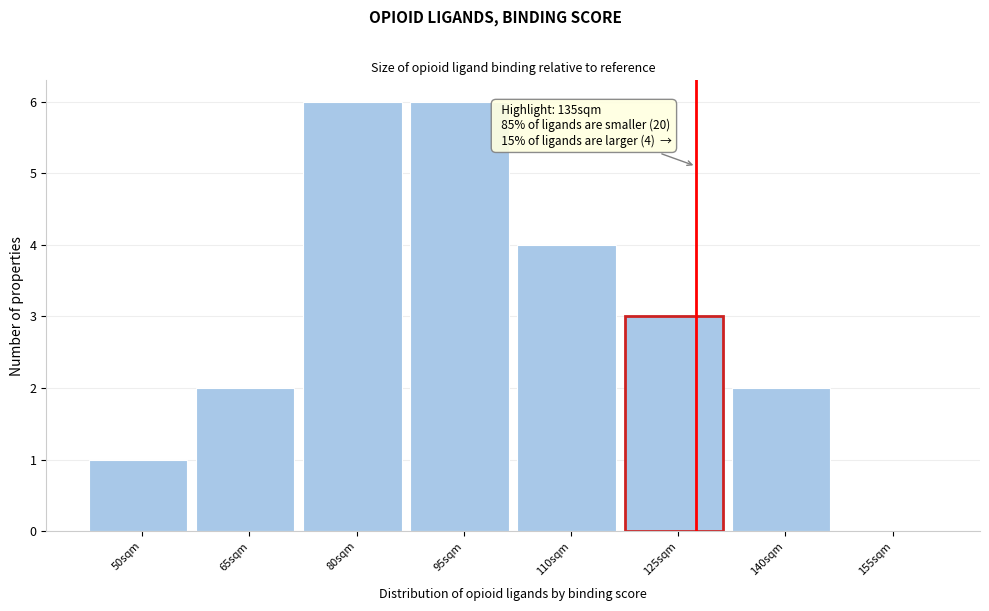

Reading right to left, what are all the values shown in this chart?

155sqm=0	140sqm=2	125sqm=3	110sqm=4	95sqm=6	80sqm=6	65sqm=2	50sqm=1